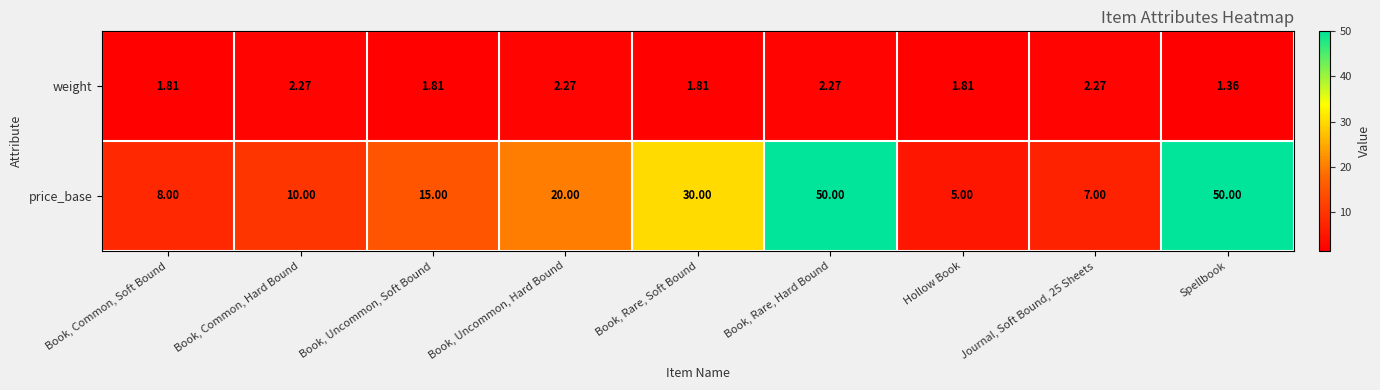

Between Book, Rare, Hard Bound and Spellbook, which series saw the biggest shift?

weight